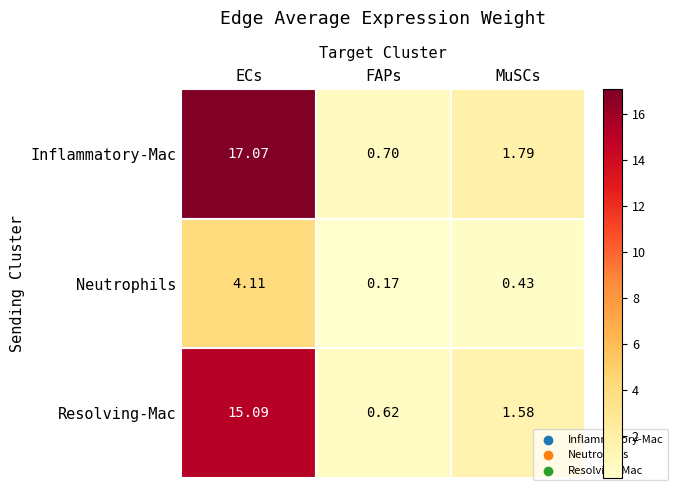

List the series in order of their peak value, lowest first.

Neutrophils, Resolving-Mac, Inflammatory-Mac